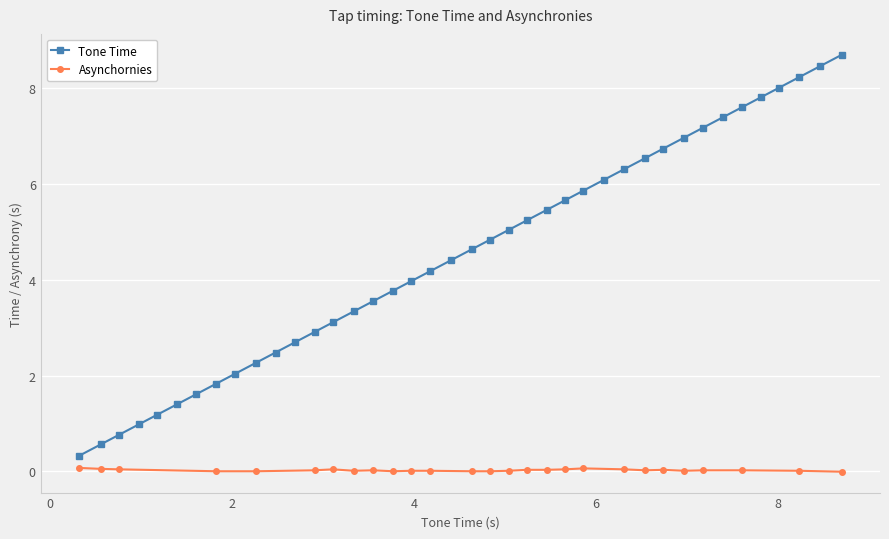

Reading right to left, extract all data points from this chart.

8.7	8.5	8.2	8.0	7.8	7.6	7.4	7.2	7.0	6.7	6.5	6.3	6.1	5.9	5.7	5.5	5.2	5.0	4.8	4.6	4.4	4.2	4.0	3.8	3.5	3.3	3.1	2.9	2.7	2.5	2.3	2.0	1.8	1.6	1.4	1.2	1.0	0.8	0.6	0.3